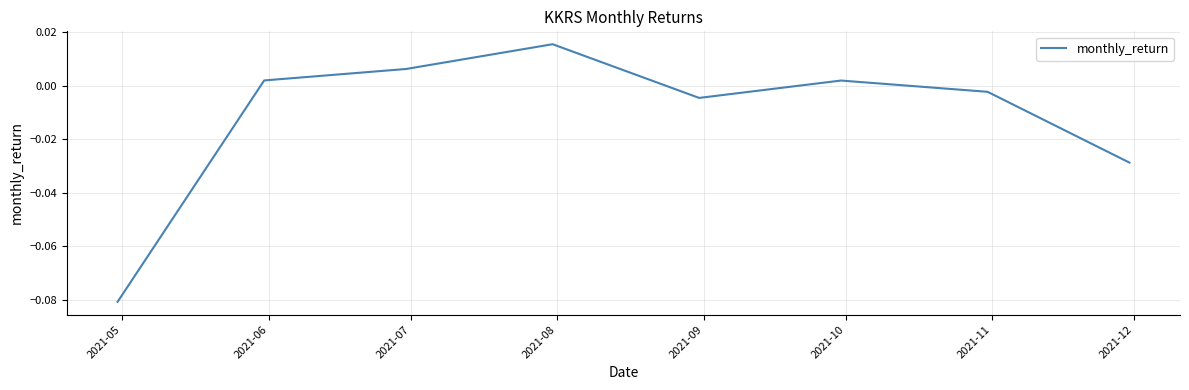

How many categories are shown in the chart?

8